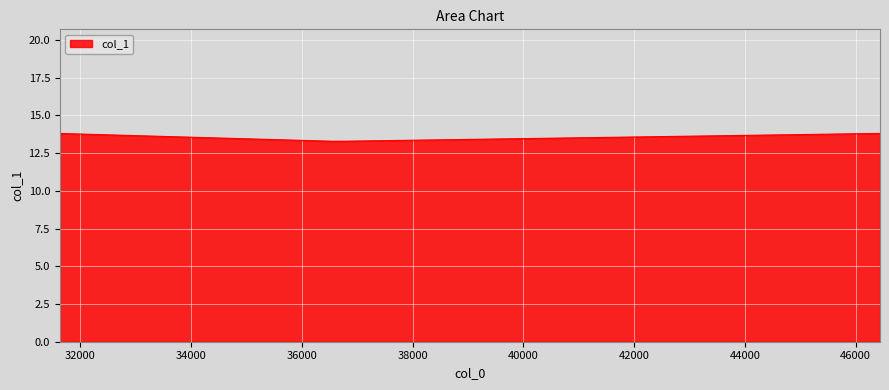

True or false: there are more than 1 points higher than both neighbors.

False